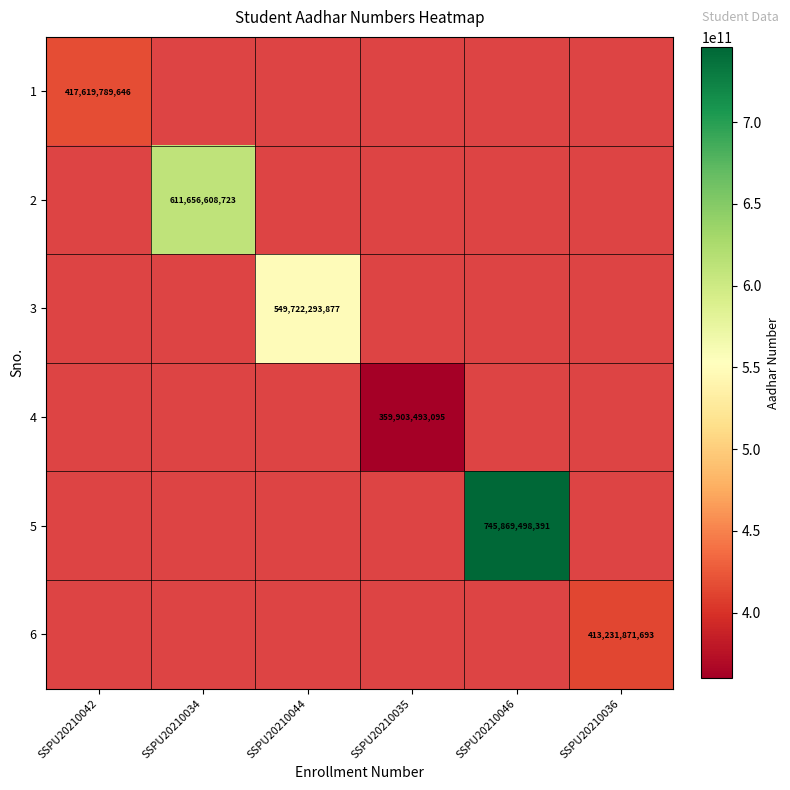

True or false: 5 has a value of 502975214031 at SSPU20210046.

False